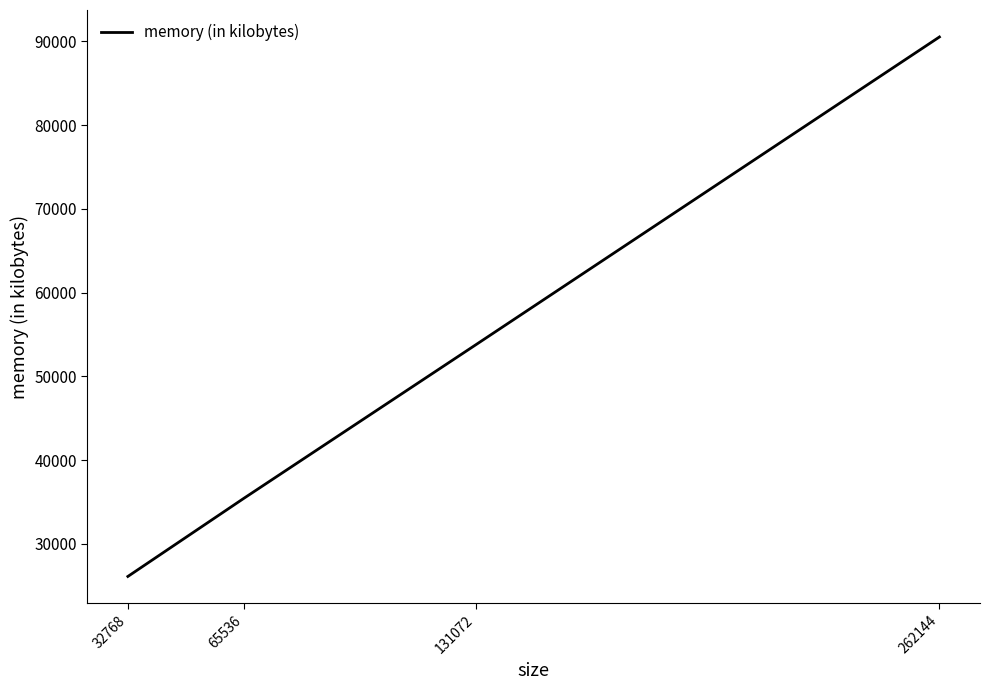

List the labels in order of value, largest first.

262144, 131072, 65536, 32768